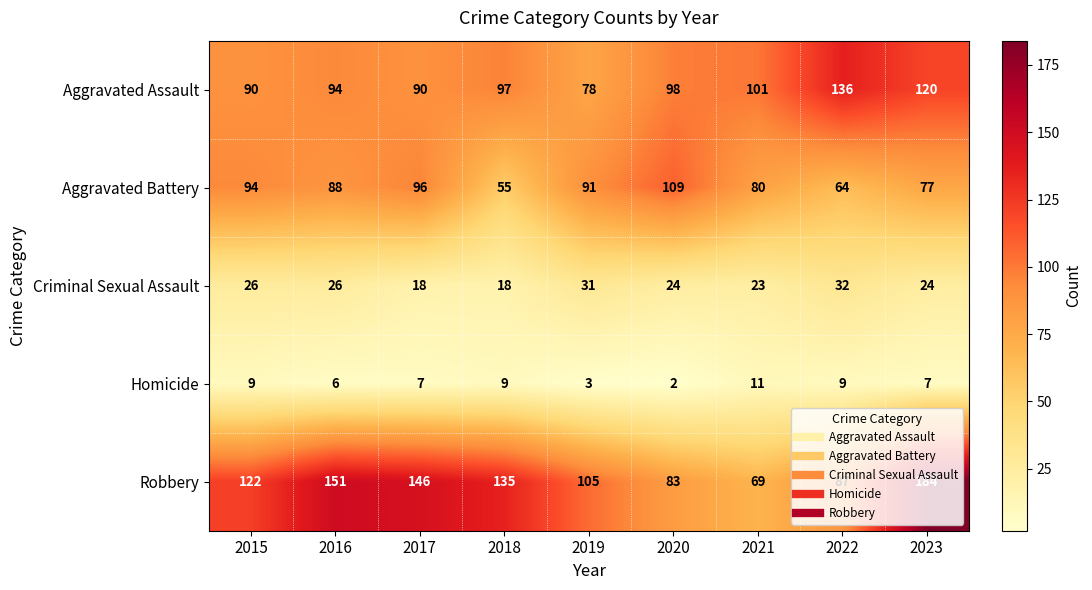

What is the approximate value of Robbery at 2021, to the nearest 10?

70